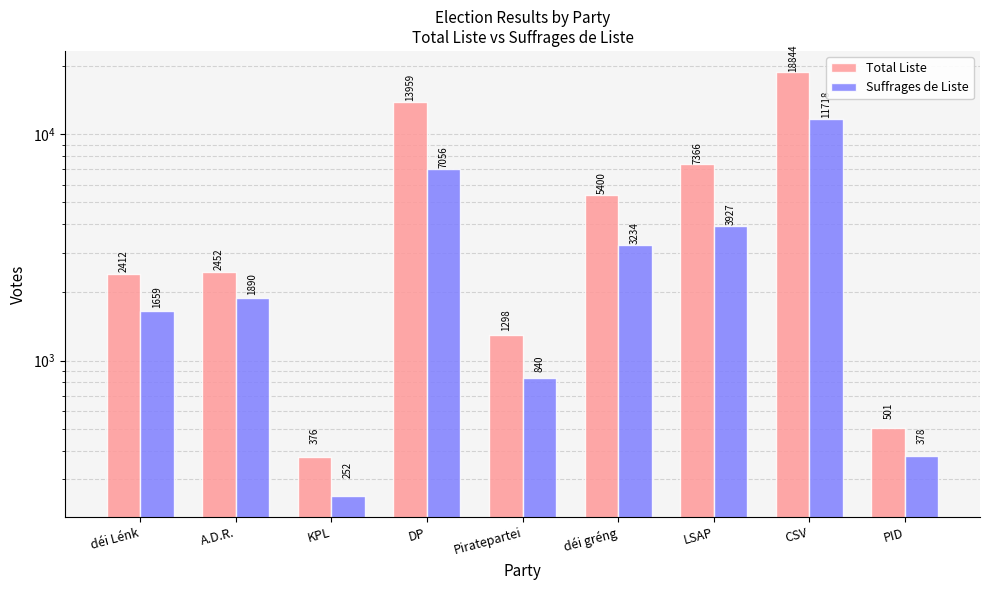

Read the Suffrages de Liste value at A.D.R., to the nearest 10.

1890